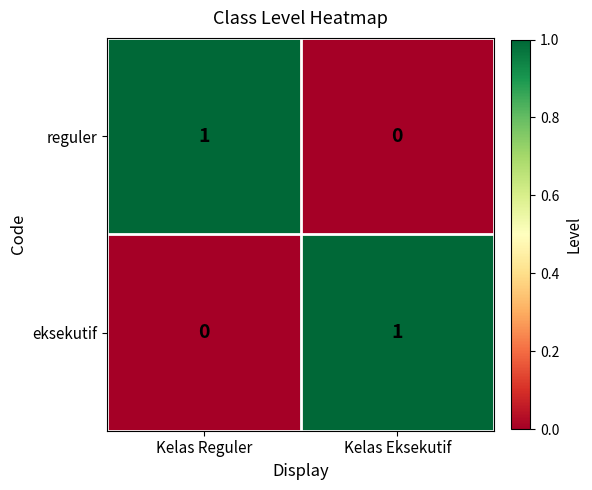

Which category has the highest value in the eksekutif series?

Kelas Eksekutif